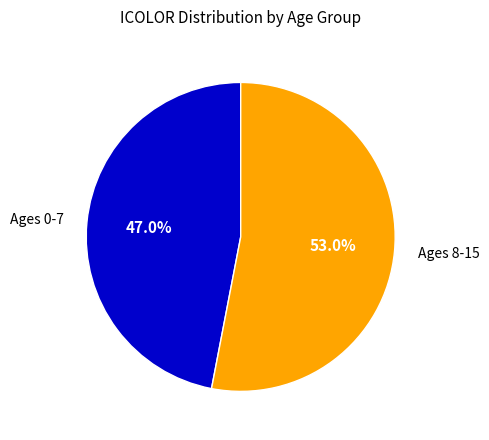

Which has a higher value, Ages 8-15 or Ages 0-7?

Ages 8-15